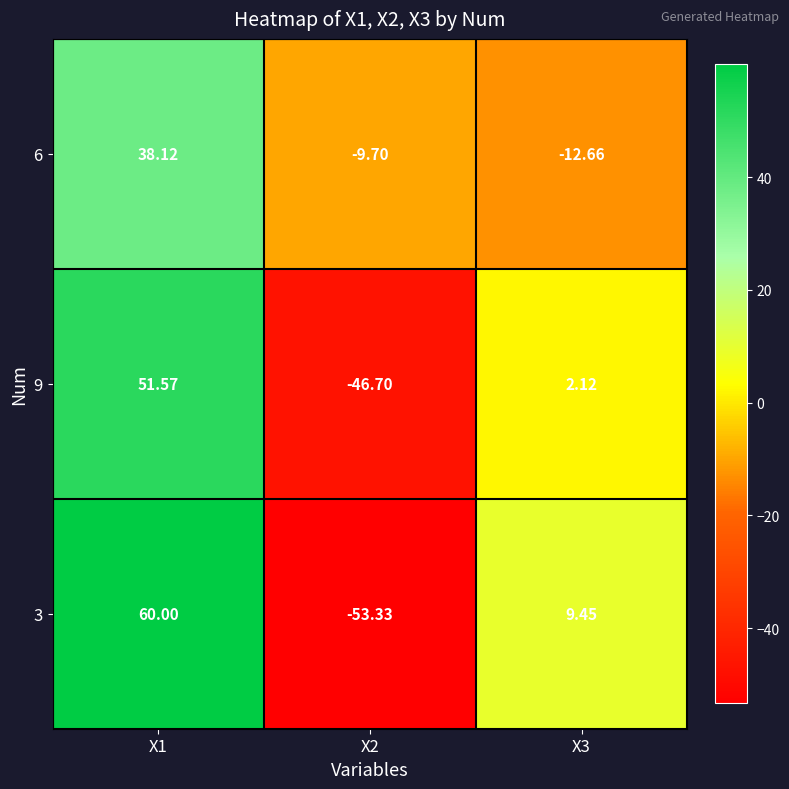

At which category is the sum across all series the highest?

X1